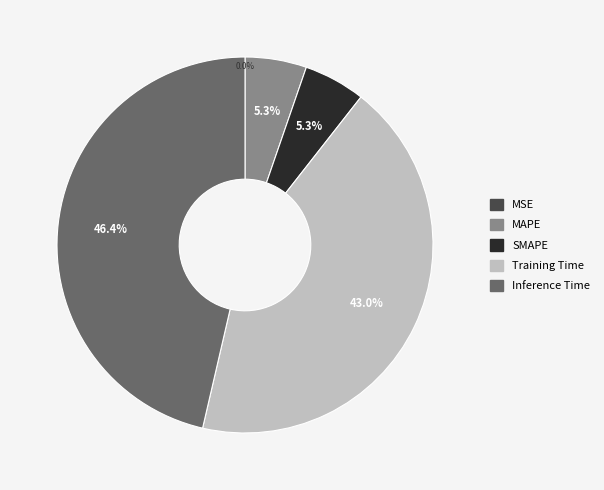

Combined, what portion of the pie is MAPE and SMAPE?

10.6%